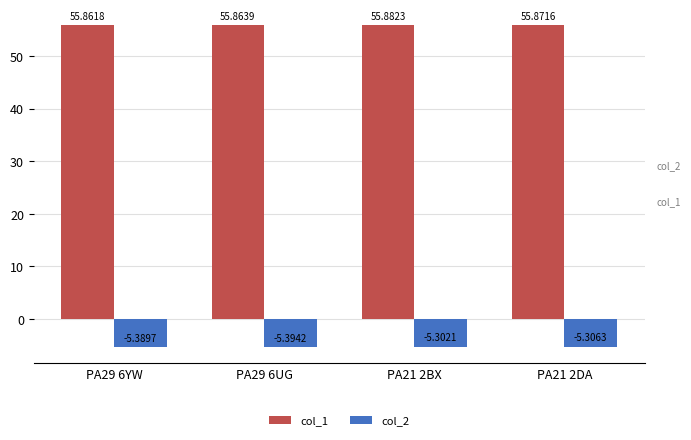

How many categories are shown in the chart?

4